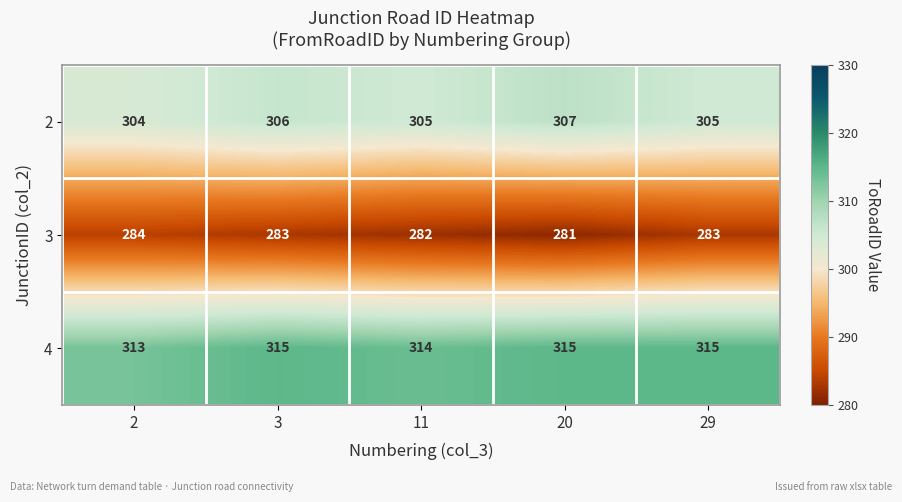

How many categories are shown in the chart?

5